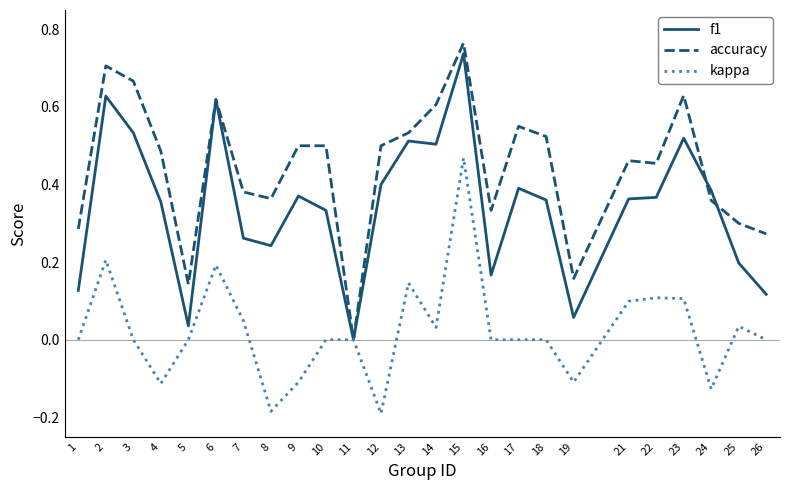

Is the value of f1 at 12 greater than the value of accuracy at 2?

No